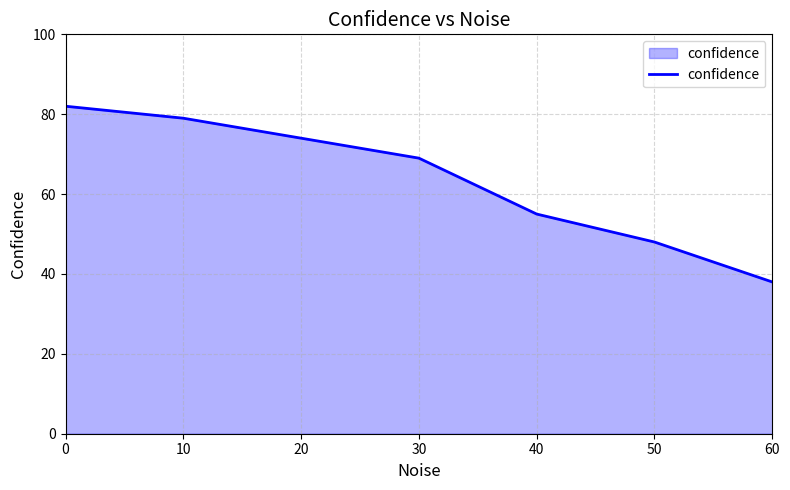

Reading right to left, extract all data points from this chart.

38	48	55	69	74	79	82